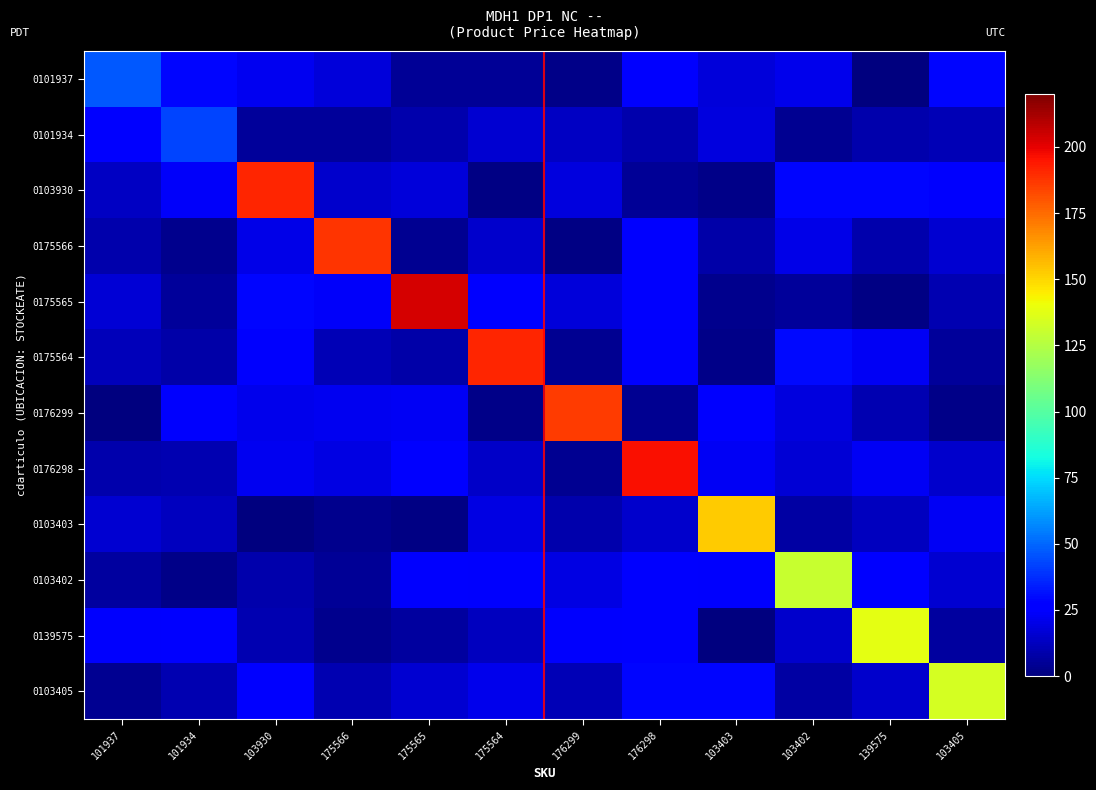

What is the greatest value displayed?

203.1